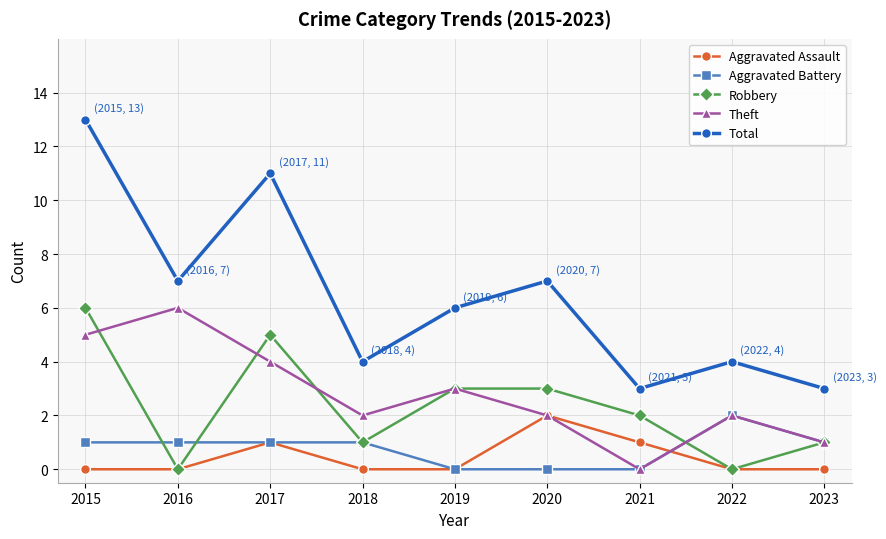

Where do Theft and Robbery first cross each other?

2015 and 2016